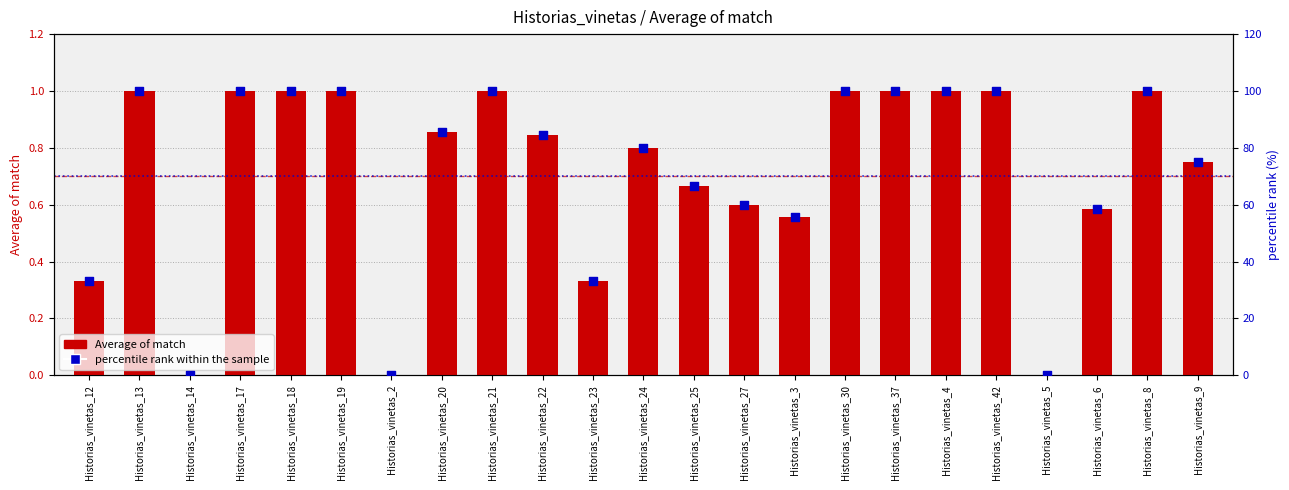

Which series contains the highest Y value?

percentile rank within the sample